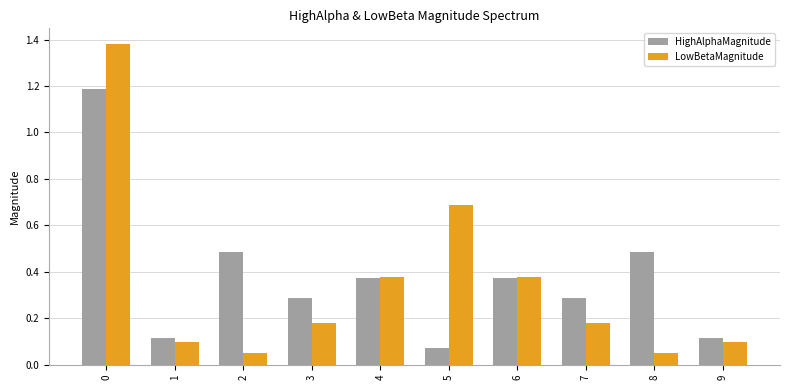

True or false: LowBetaMagnitude has a value of 0.1 at 9.

True